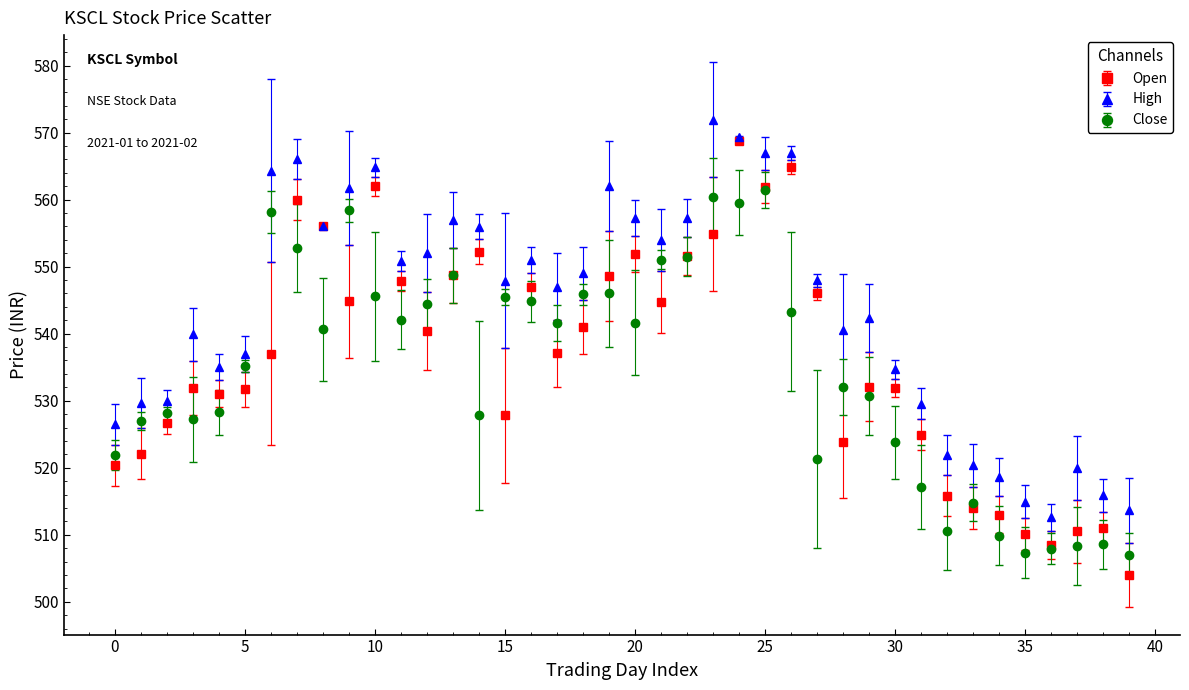

Which series has the largest total across all categories?

High